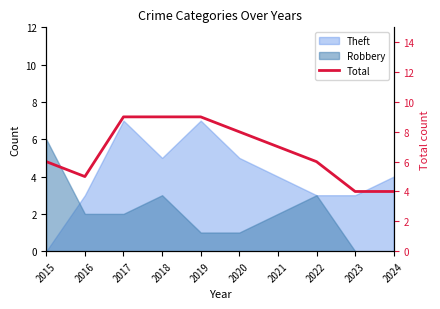

Between 2021 and 2020, which is larger?

2020